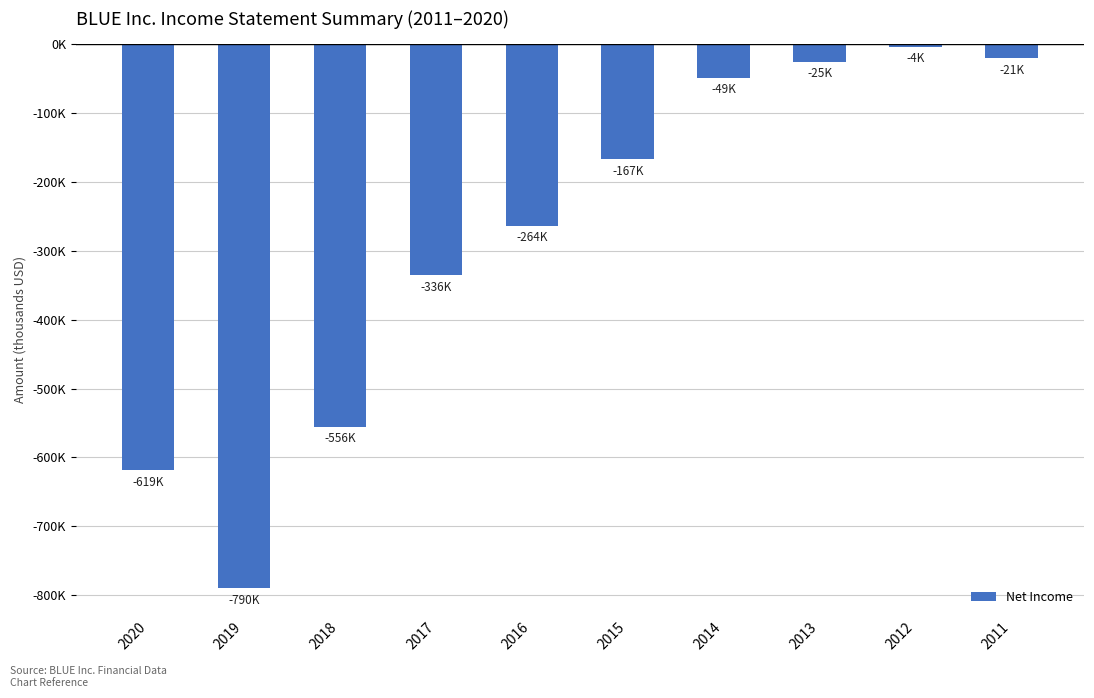

Rank the categories by value from highest to lowest.

2012, 2011, 2013, 2014, 2015, 2016, 2017, 2018, 2020, 2019